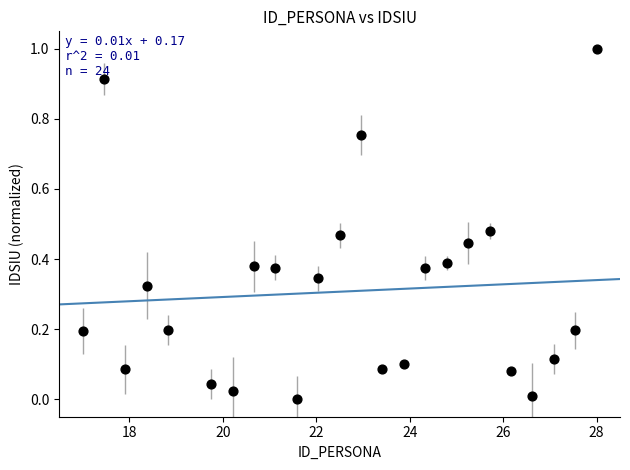

What is the range of Y values (max minus min)?

1.0